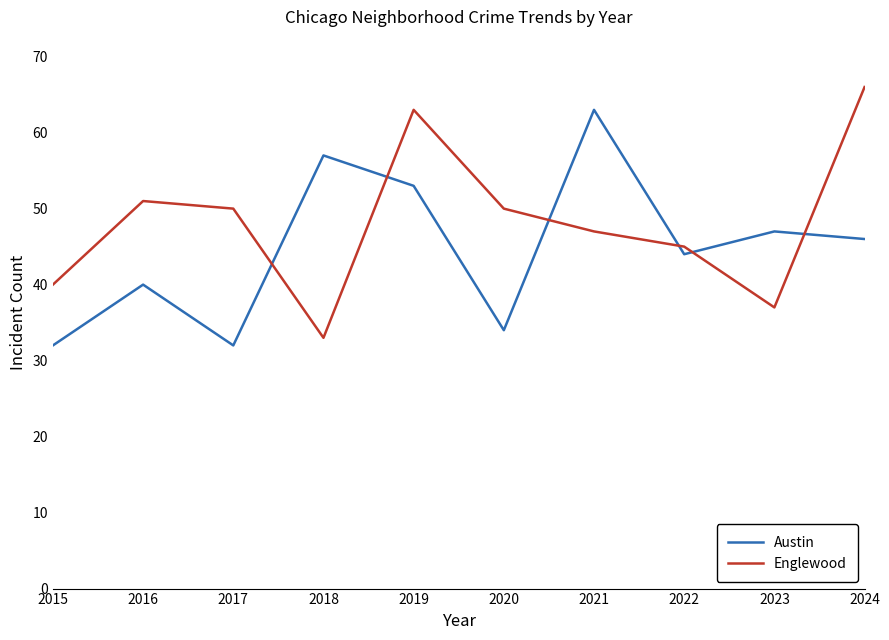

True or false: Englewood and Austin cross at least once.

True